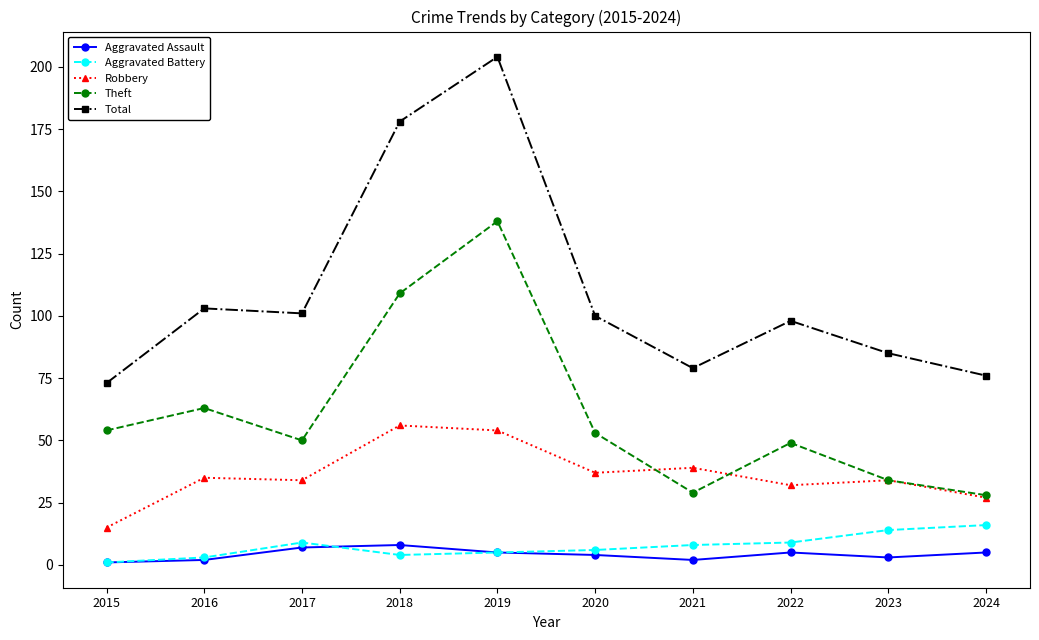

What is the sum of the Total values at 2023 and 2017?

186